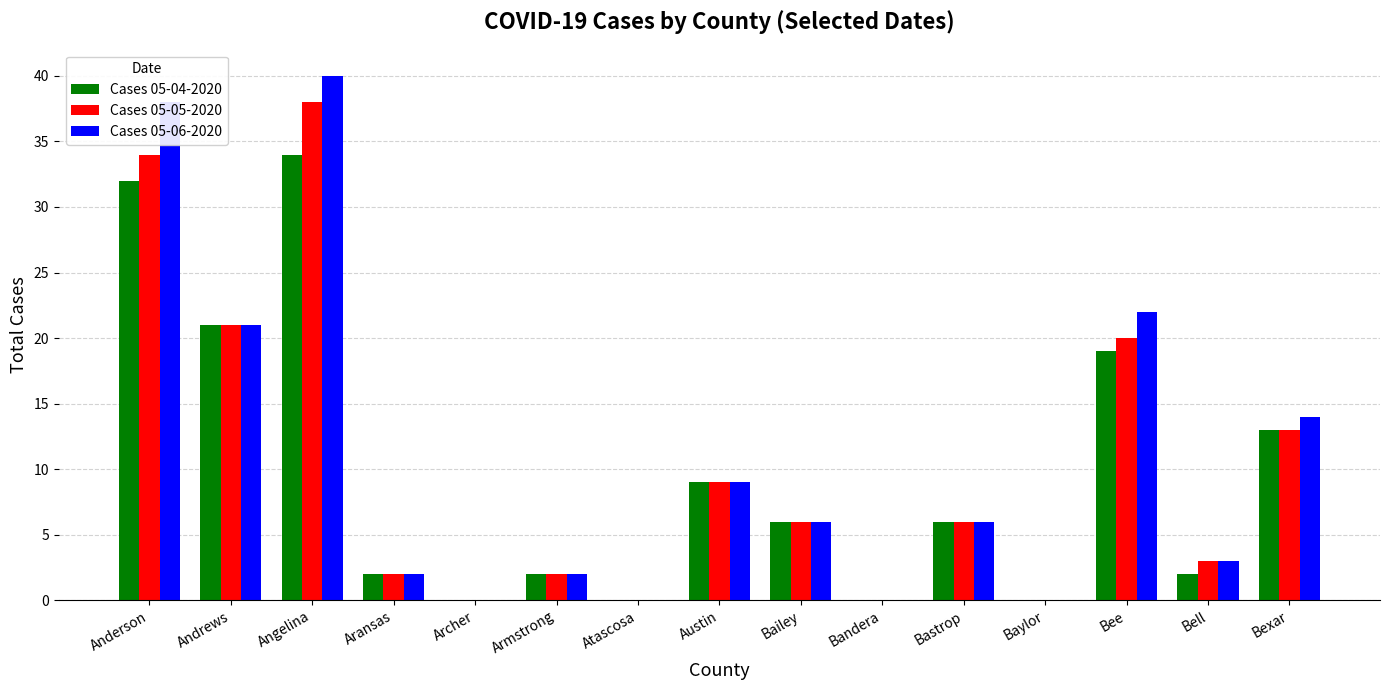

Which label corresponds to the largest value in the chart?

Angelina